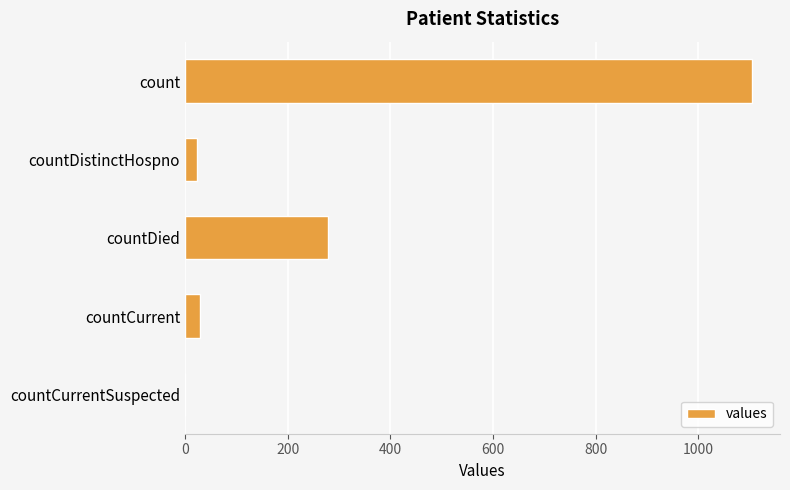

The chart shows a value of 0 at countCurrentSuspected. True or false?

True